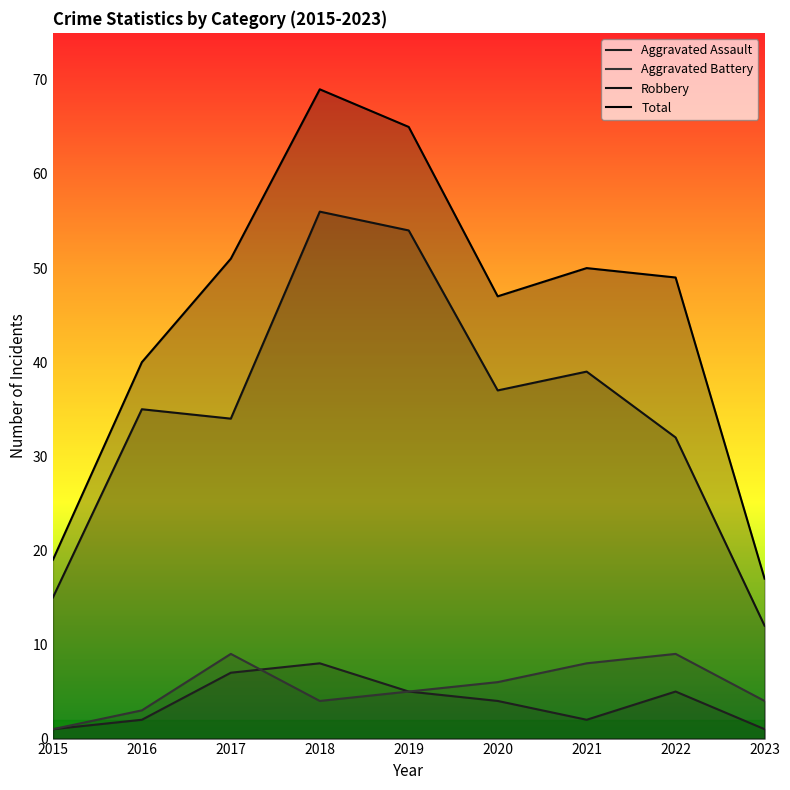

True or false: Total and Aggravated Battery intersect in this chart.

False